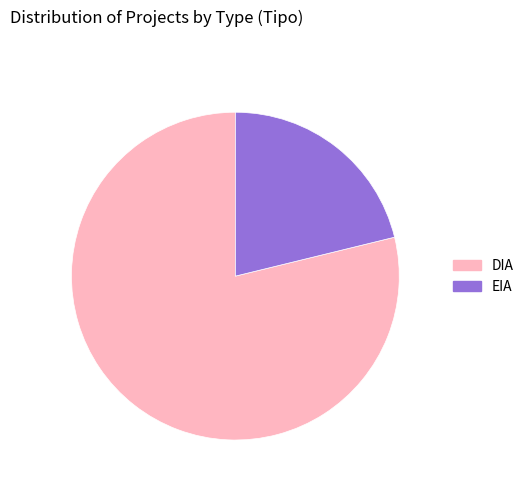

Combined, do DIA and EIA account for over 50%?

Yes